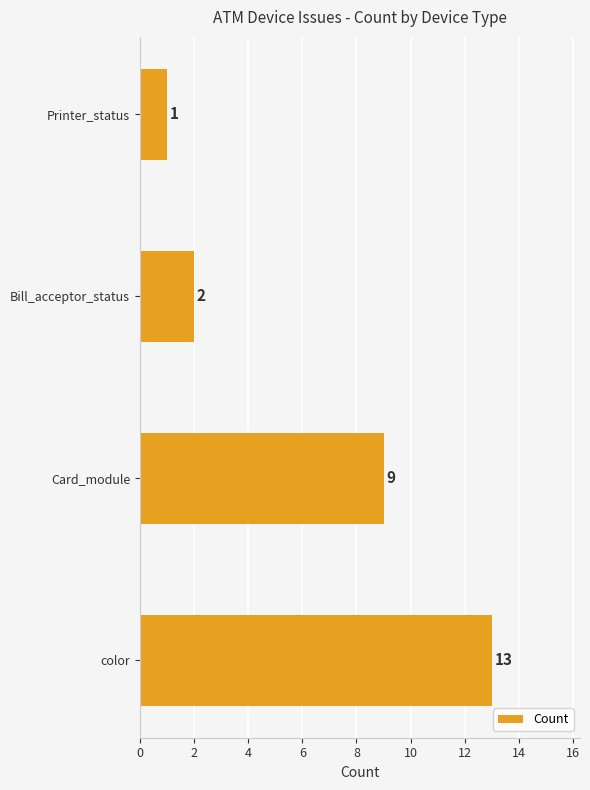

Are the bars grouped side by side (vs. stacked)?

No